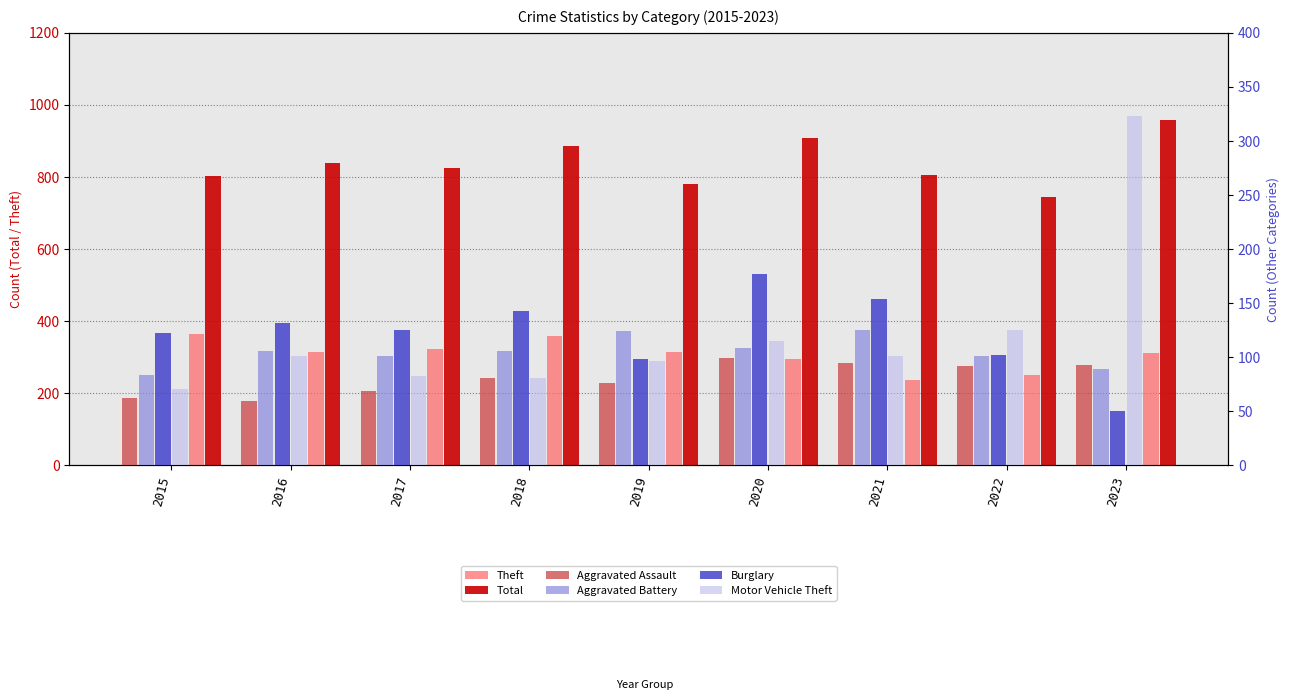

At 2019, list the series in order from largest to smallest.

Total, Theft, Aggravated Battery, Burglary, Motor Vehicle Theft, Aggravated Assault